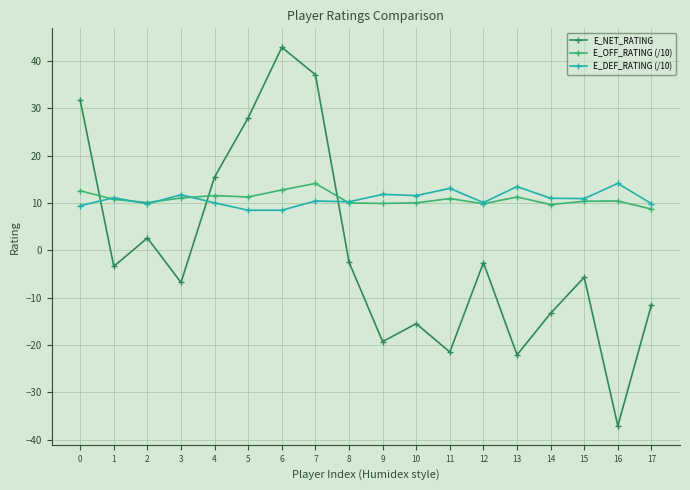

At which label is E_NET_RATING closest to 2?

2